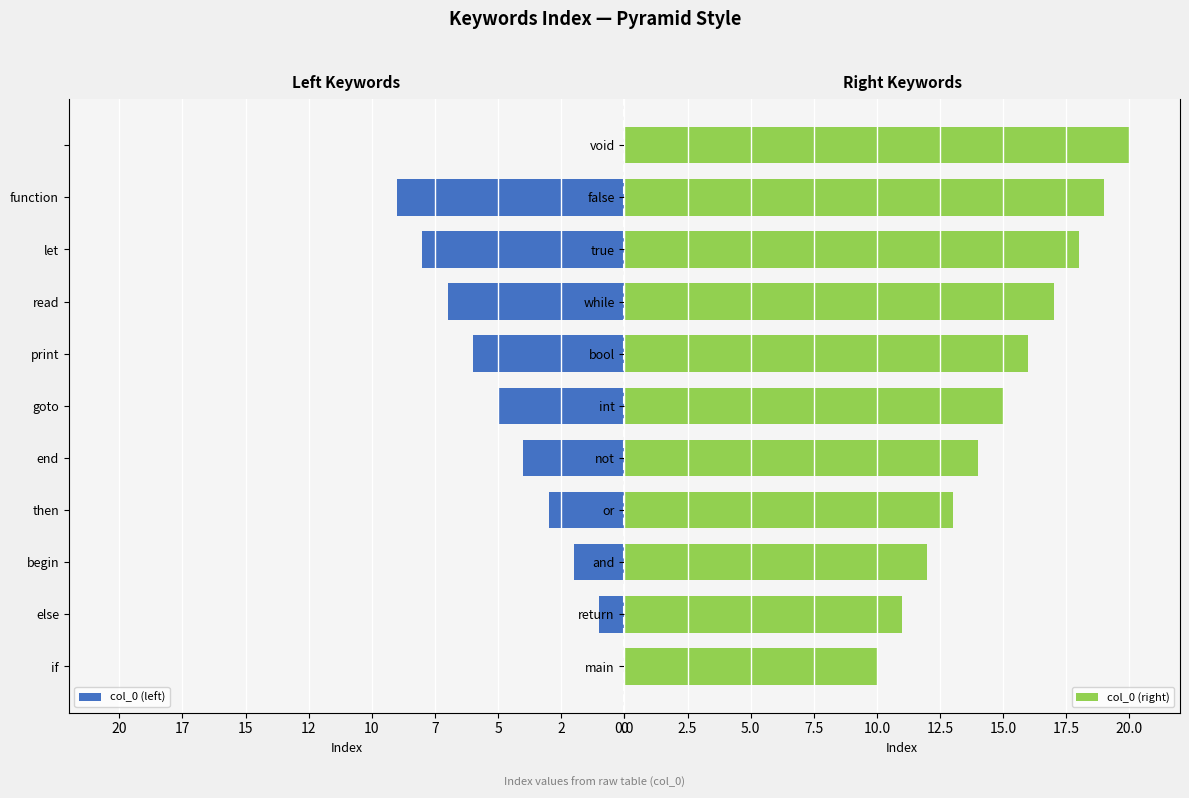

What is the difference between the second highest and minimum values in the col_0 (right) series?

9